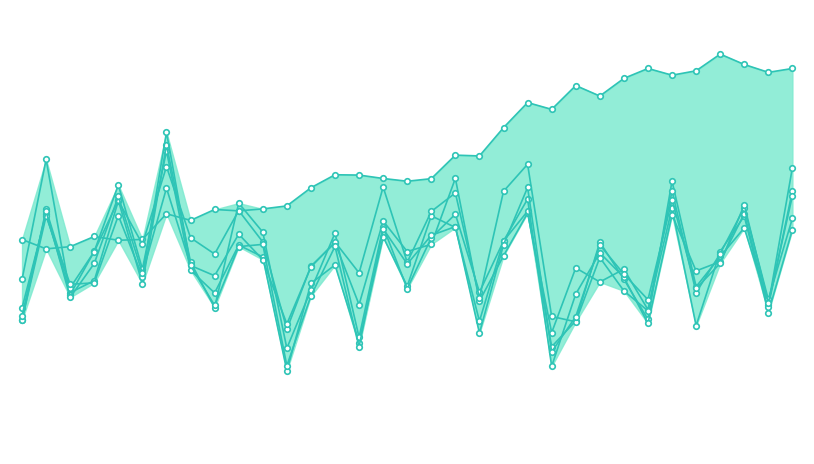

What is the difference between the maximum and minimum values in the TCN series?

593910.0